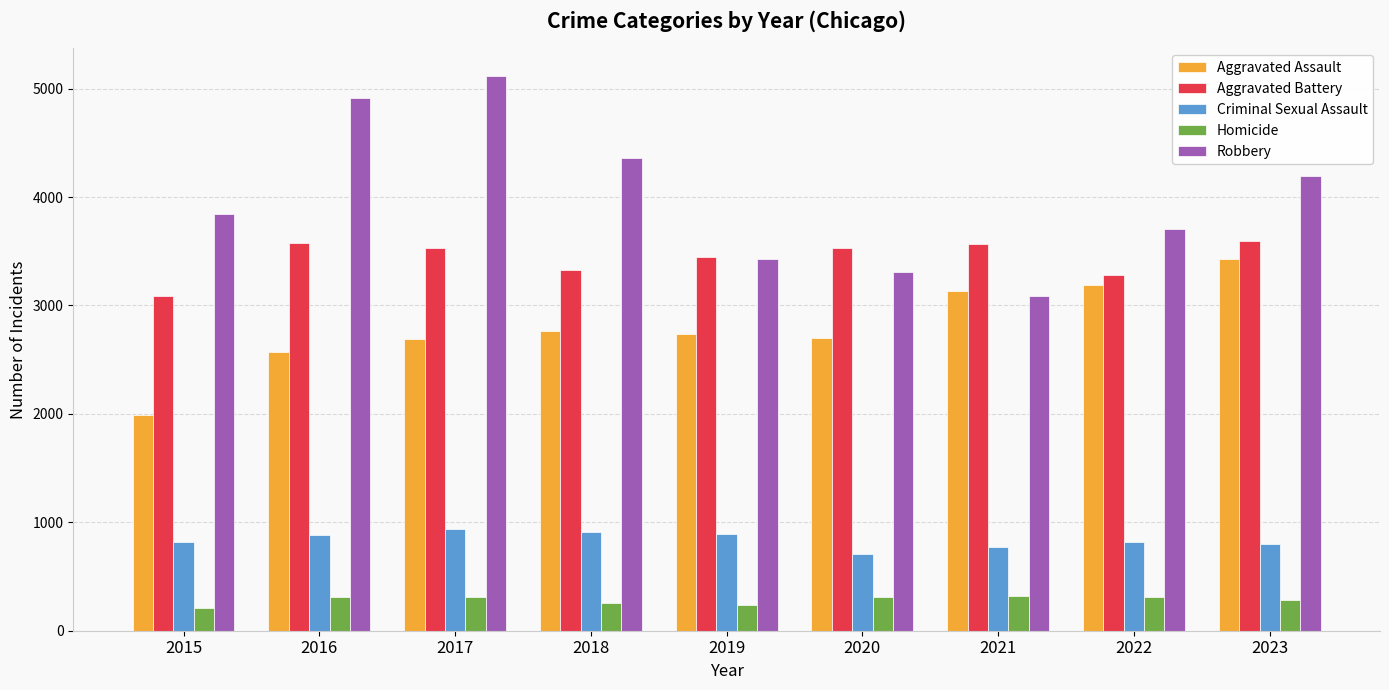

Which series has the widest spread of values?

Robbery